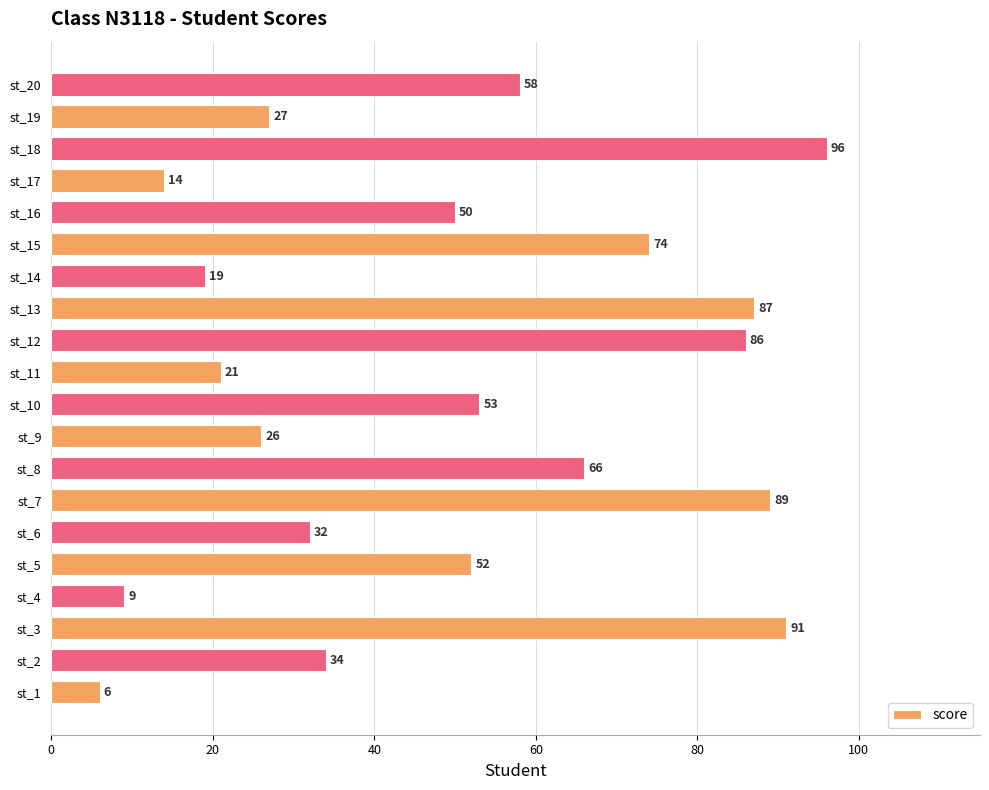

What is the change in value from st_6 to st_18?

+64